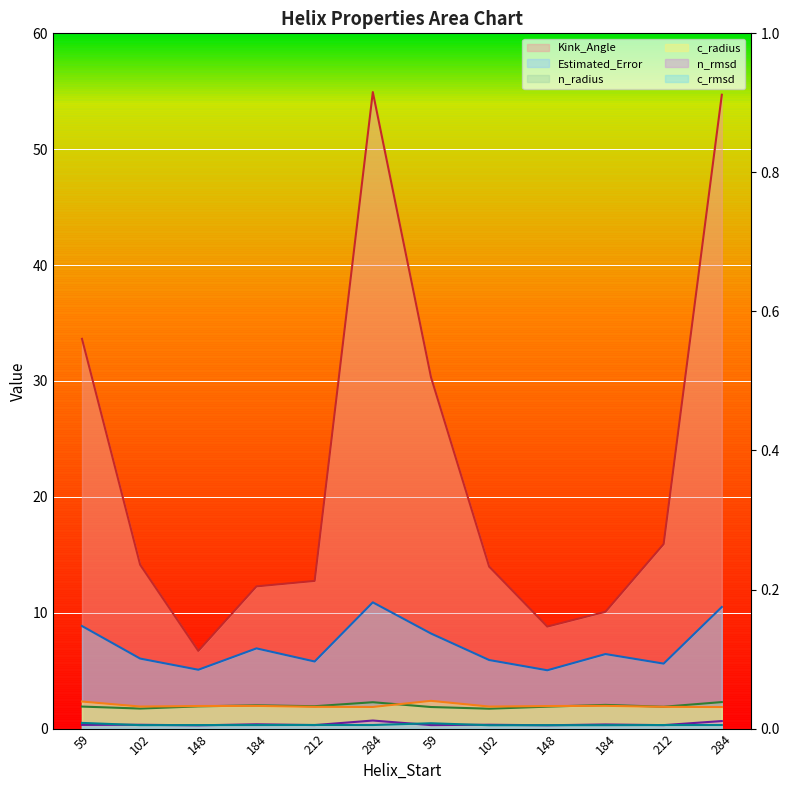

The value of Estimated_Error at 102 is 9.0. True or false?

False